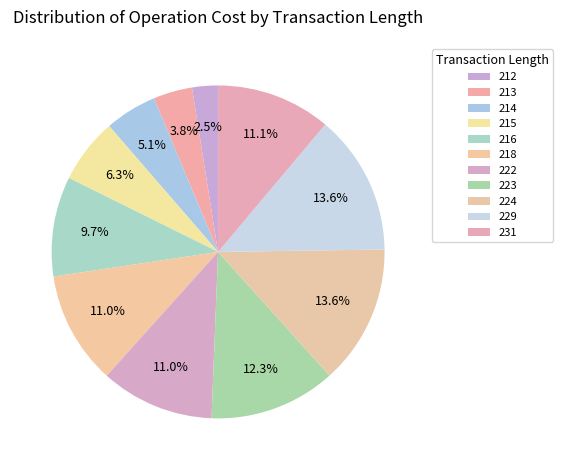

Rank the categories by value from lowest to highest.

212, 213, 214, 215, 216, 218, 222, 231, 223, 224, 229